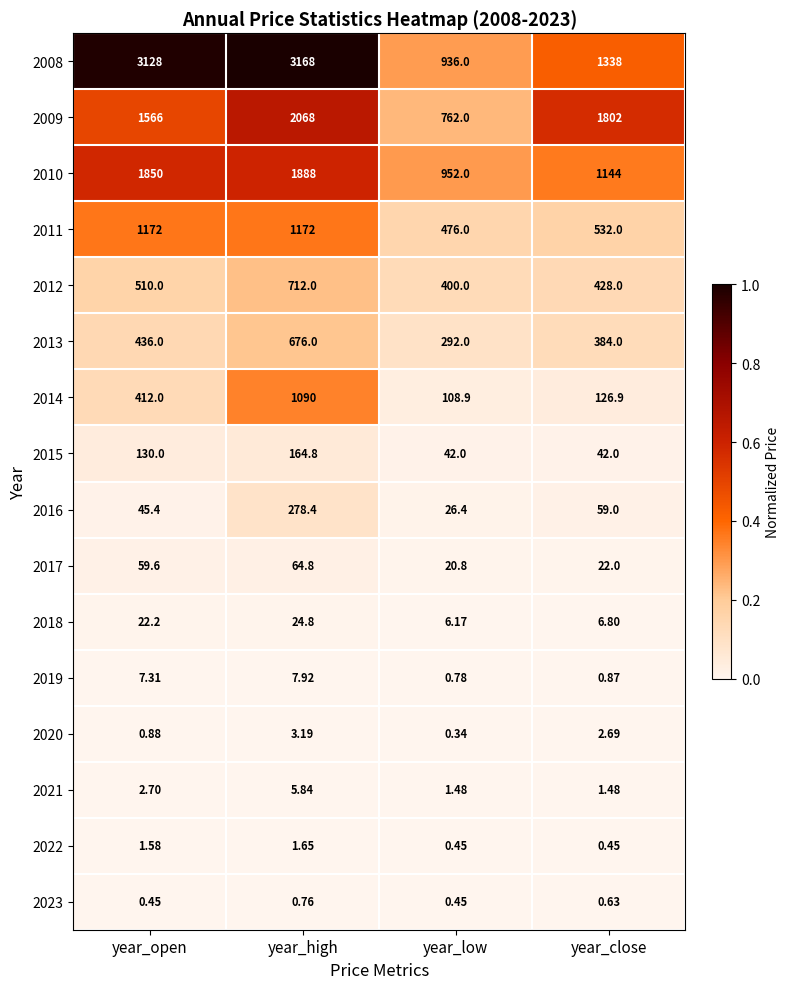

At which category does the chart reach its peak across all series?

year_high